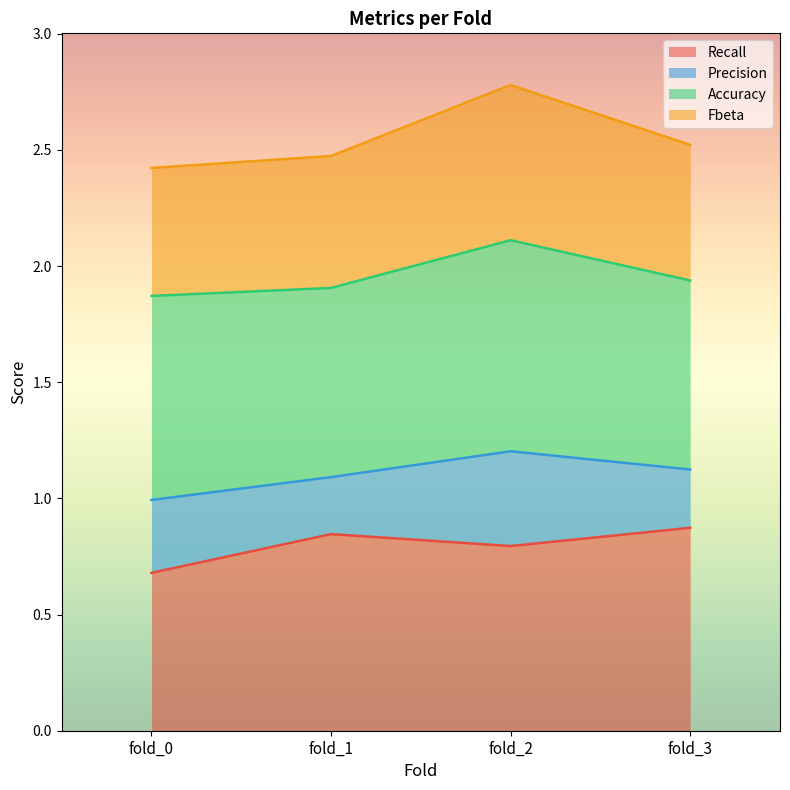

Where is Fbeta nearest to the value 2?

fold_0